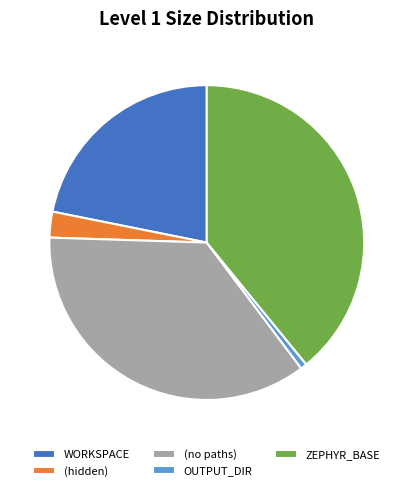

Is there any slice that represents more than half of the pie?

No